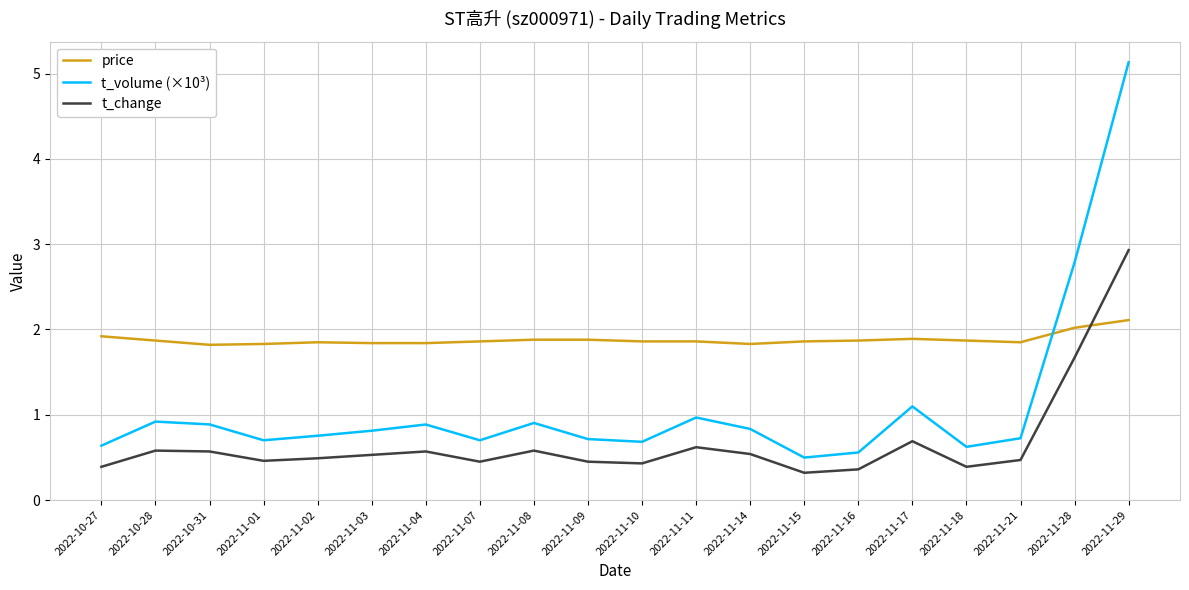

List the series in order of their peak value, highest first.

t_volume (×10³), t_change, price